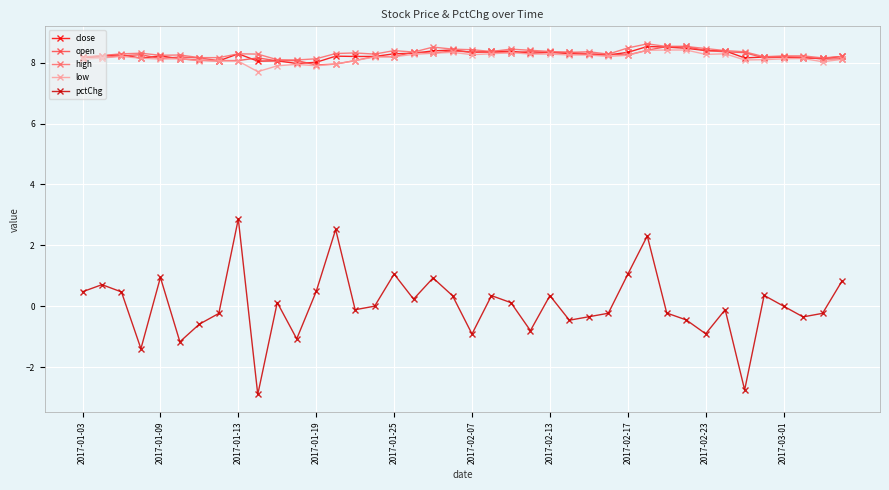

True or false: high and pctChg cross at least once.

False